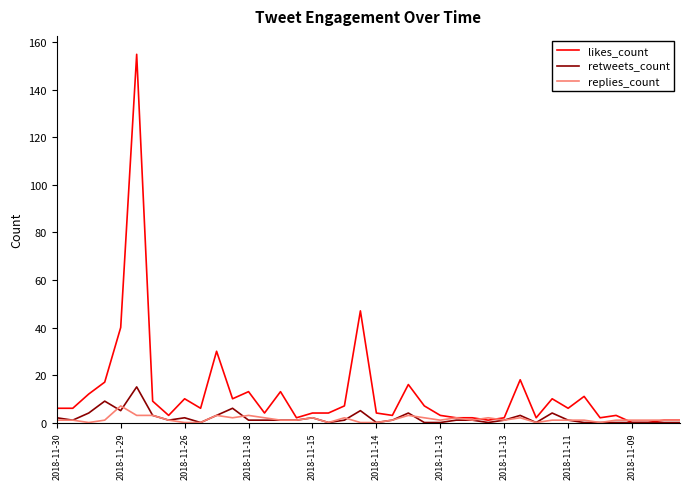

What is the average value of the likes_count series?

12